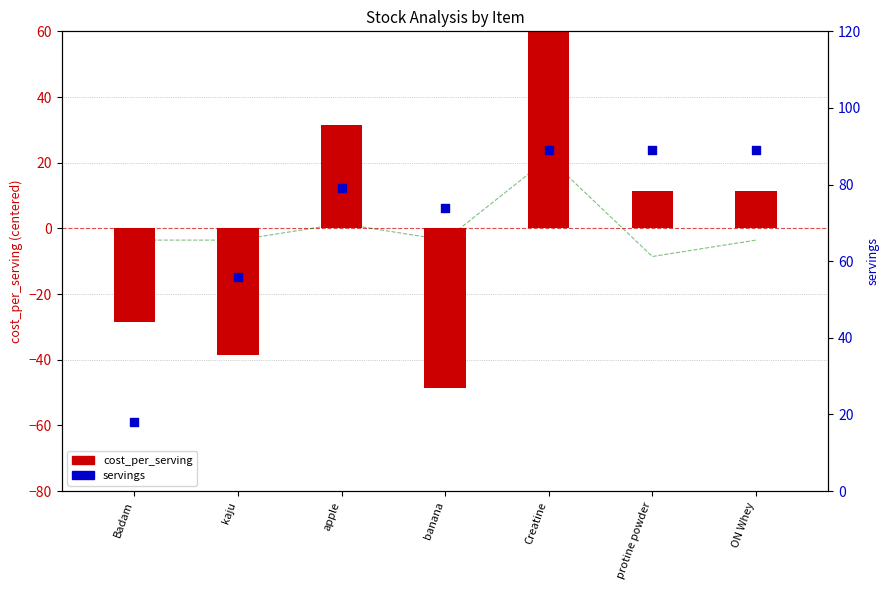

What is the total value across all series at protine powder?

91.9